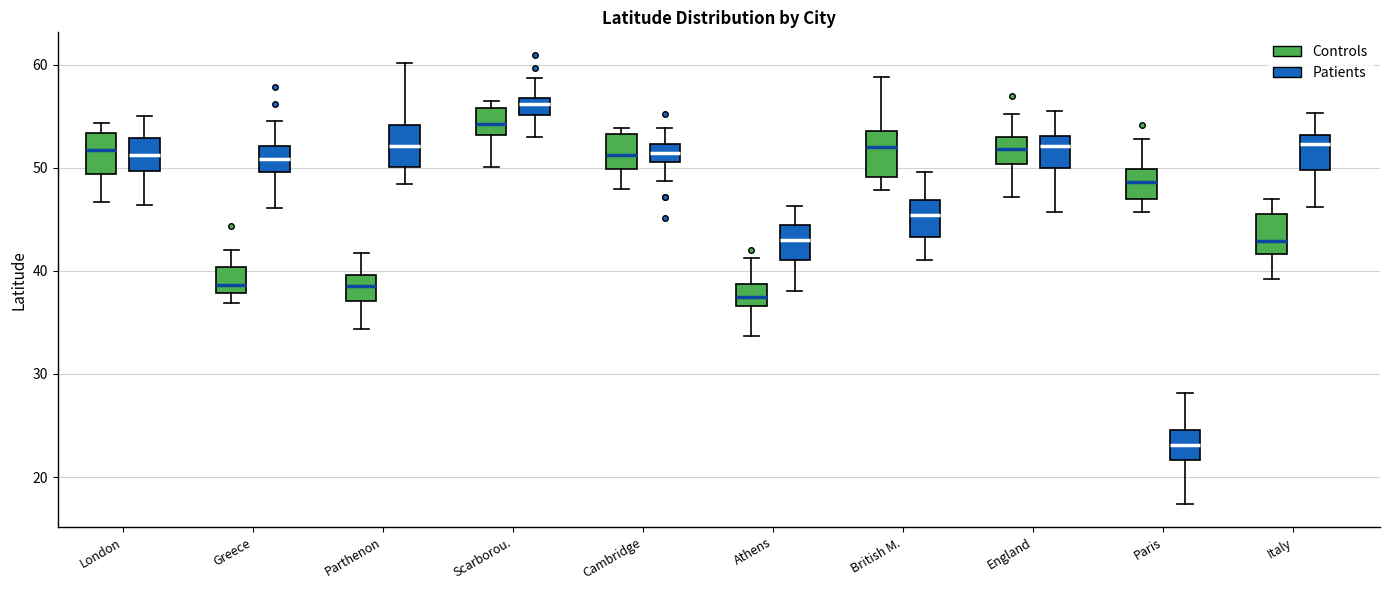

Where is the upper edge of the box for British M. (Patients) on the y-axis? The values are not printed on the chart, so give them approximately, as read against the axis.

47